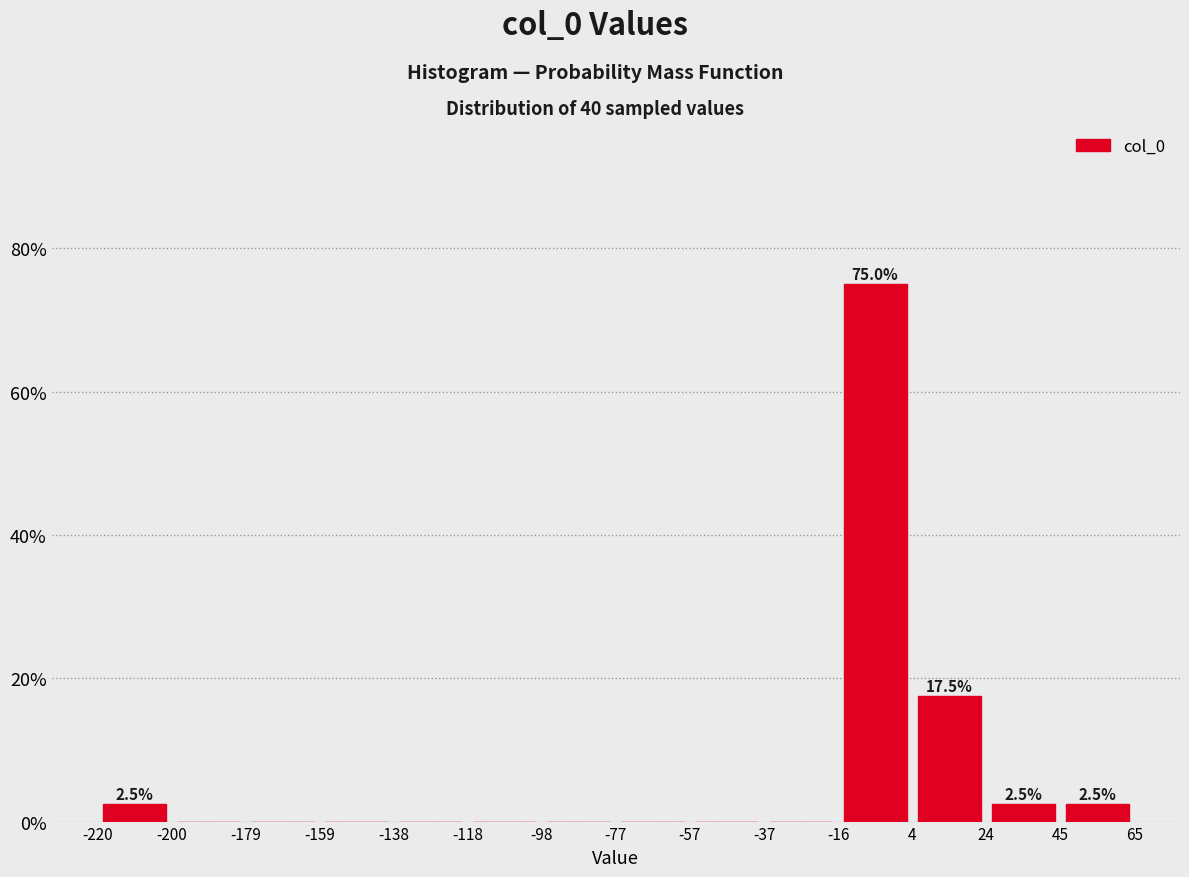

Over which range of the x-axis is the bar tallest?

-16 to 4